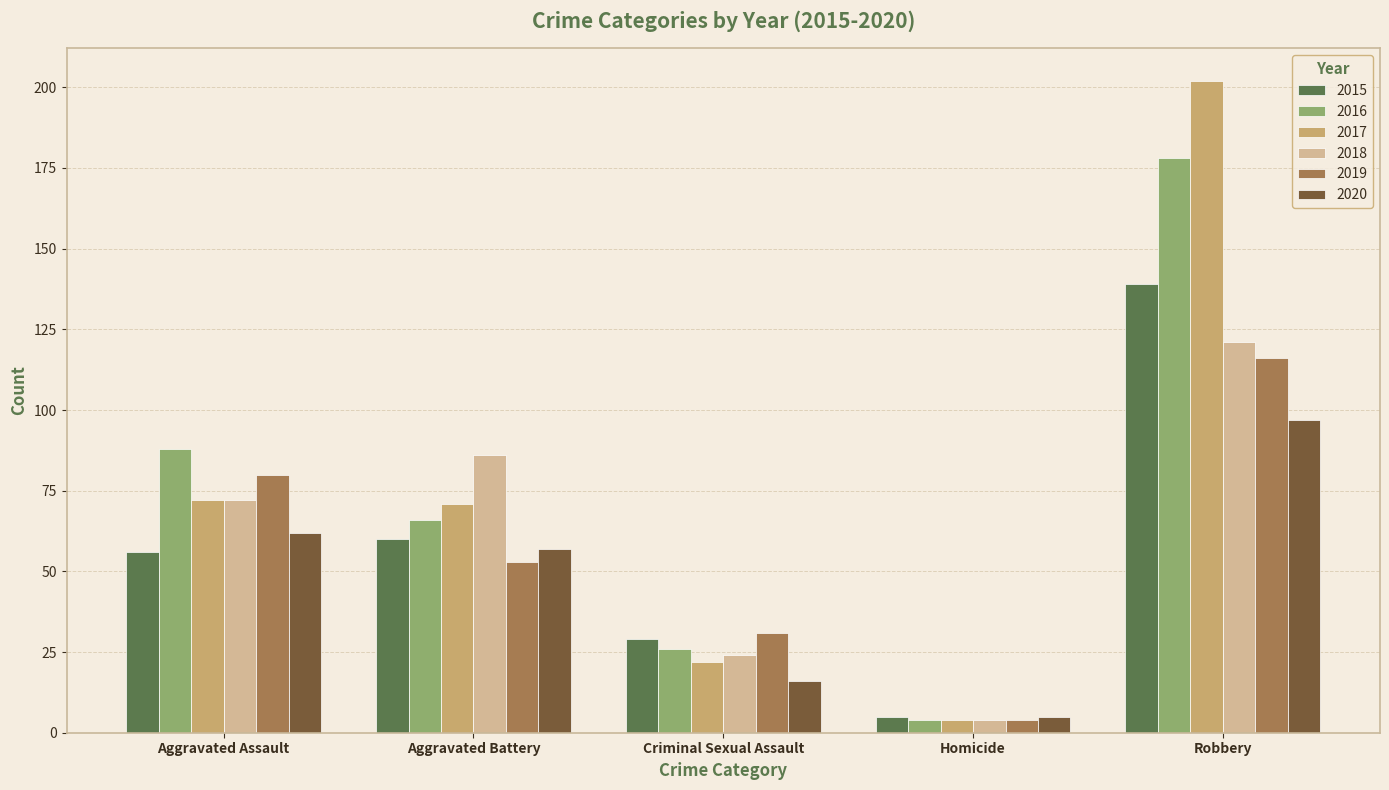

True or false: 2018 has a value of 121 at Robbery.

True